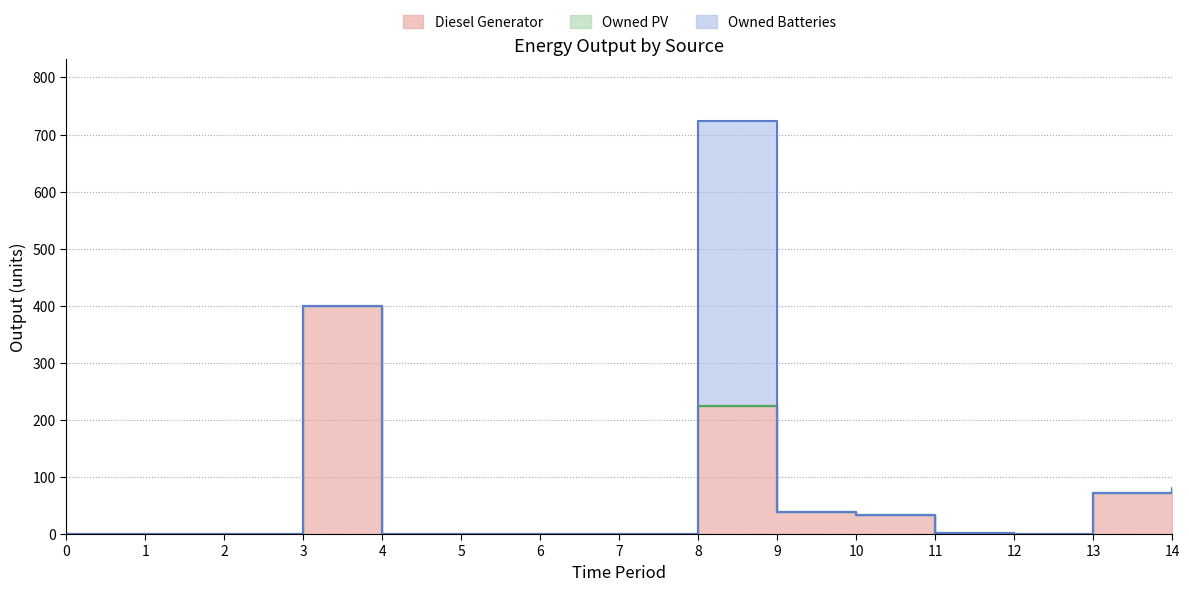

Is it true that Owned Batteries equals 0 at 13?

True